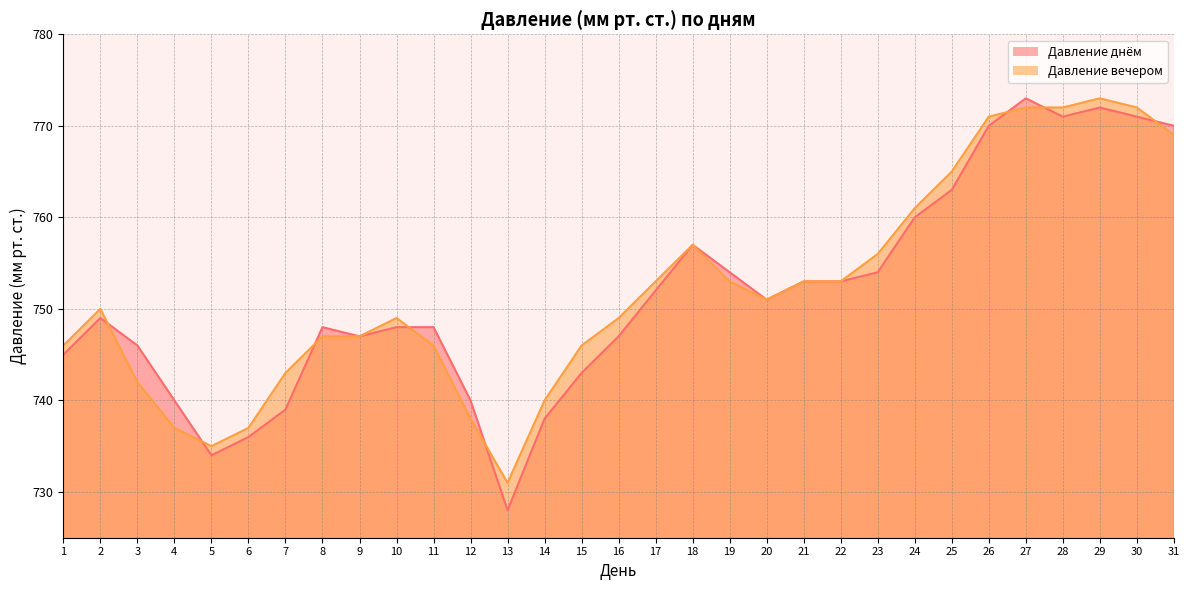

Which series has the largest total across all categories?

Давление вечером